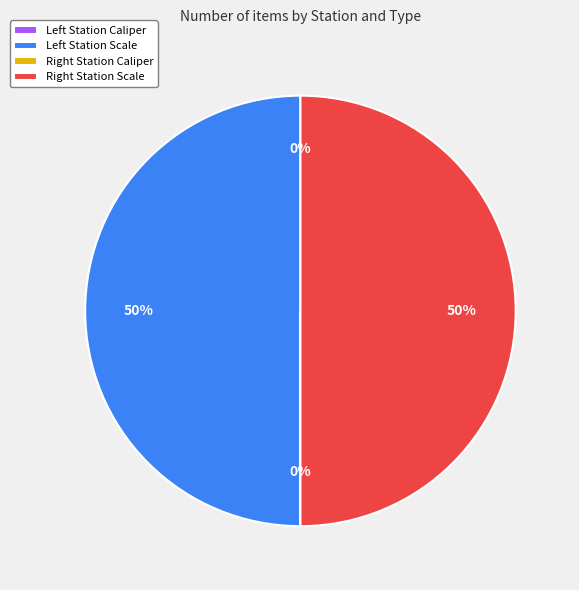

To the nearest percent, what is the average slice percentage?

25%